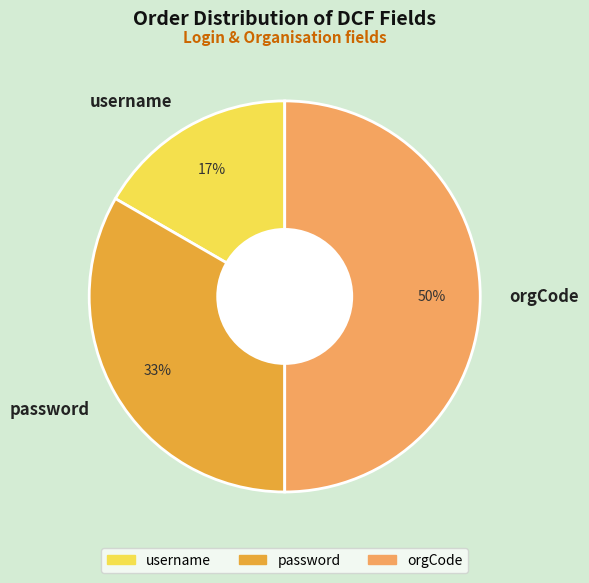

Which slice is the smallest?

username